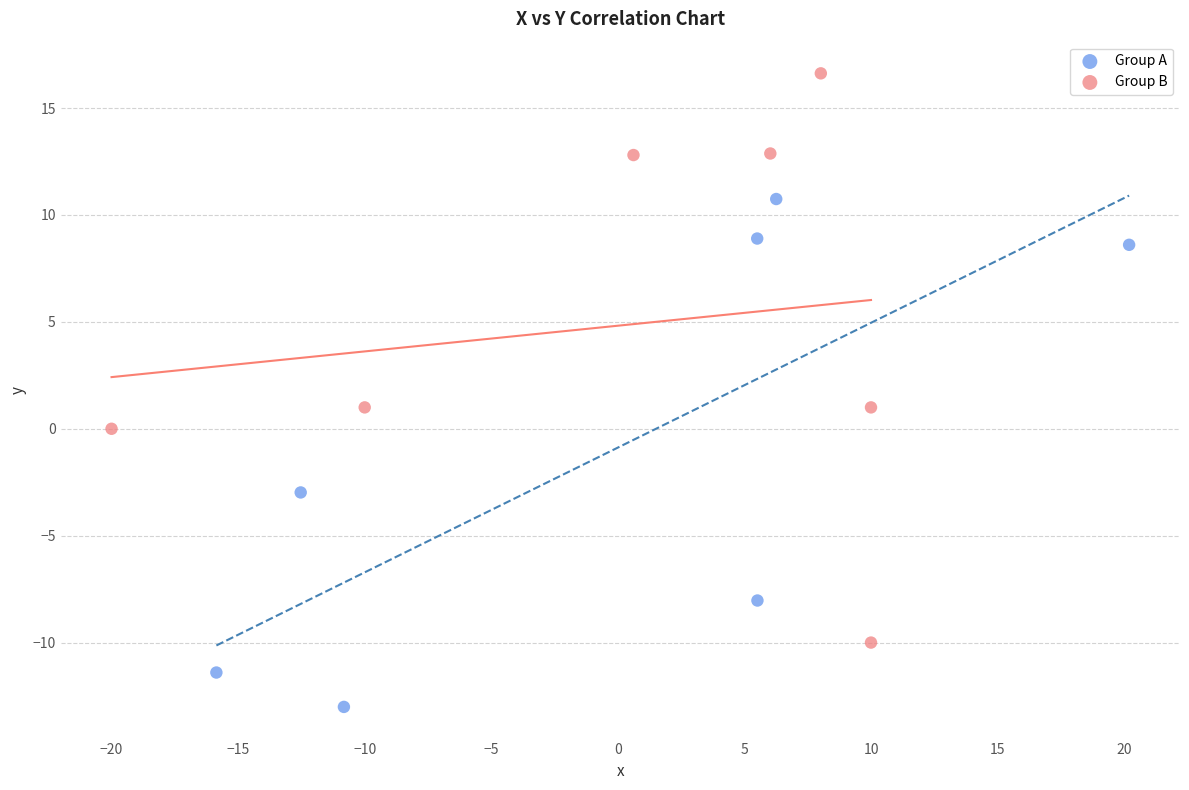

Which series contains the lowest Y value?

Group A